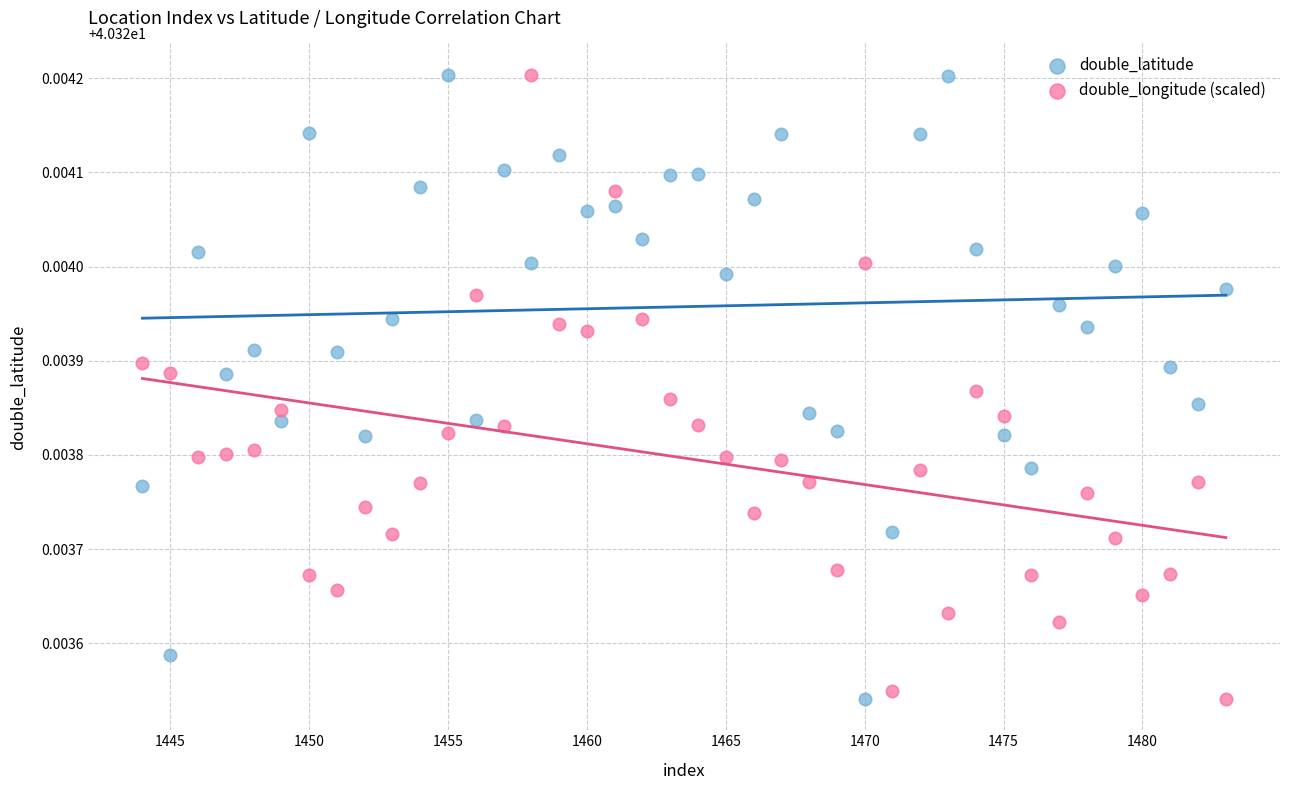

Across all data points, what is the range of X values (max minus min)?

39.0